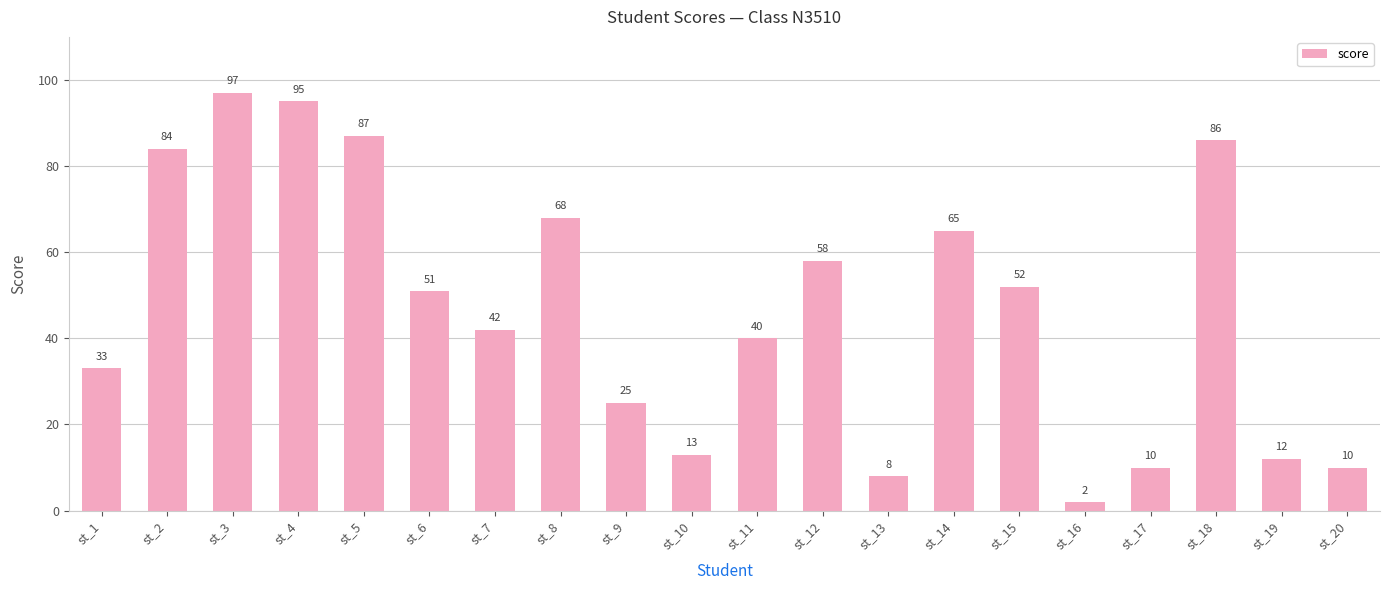

At which category does the chart reach its peak across all series?

st_3